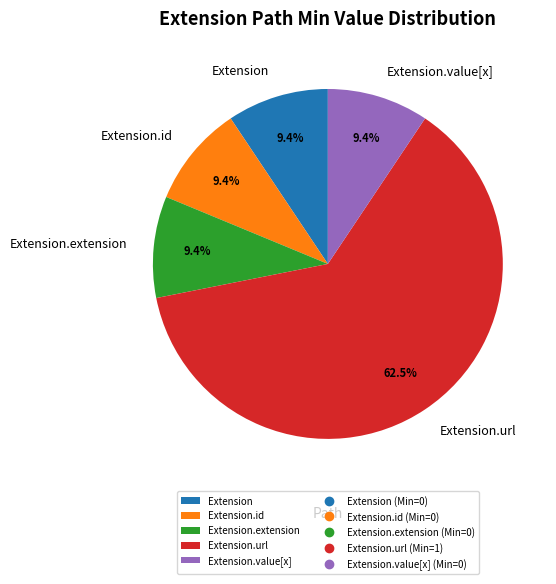

What is the ratio of the value at Extension to the value at Extension.extension?

1.0